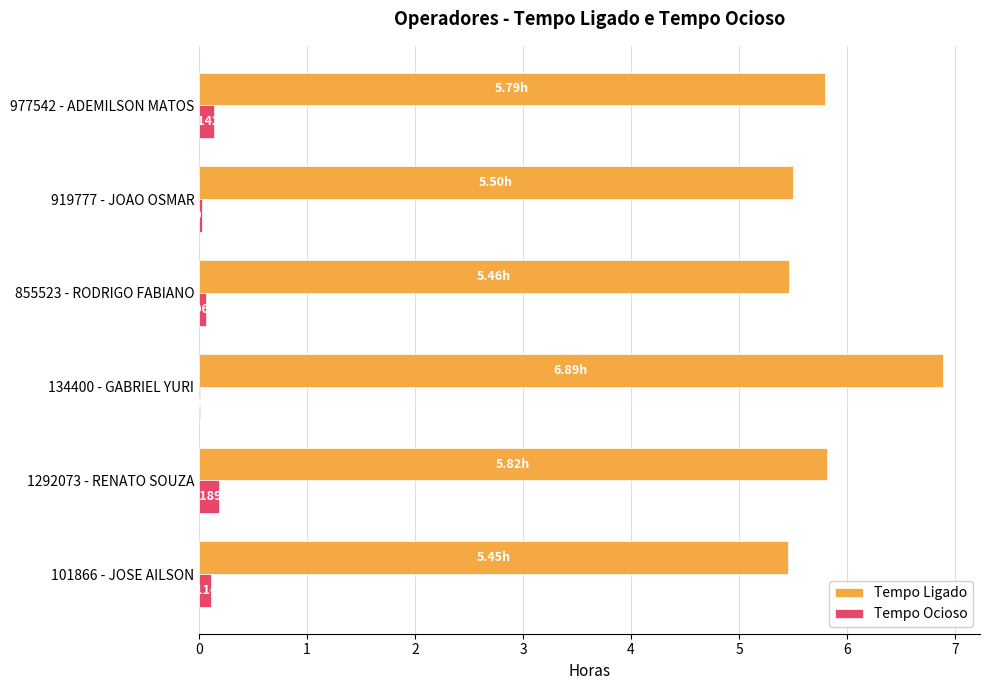

Which series has the largest total across all categories?

Tempo Ligado